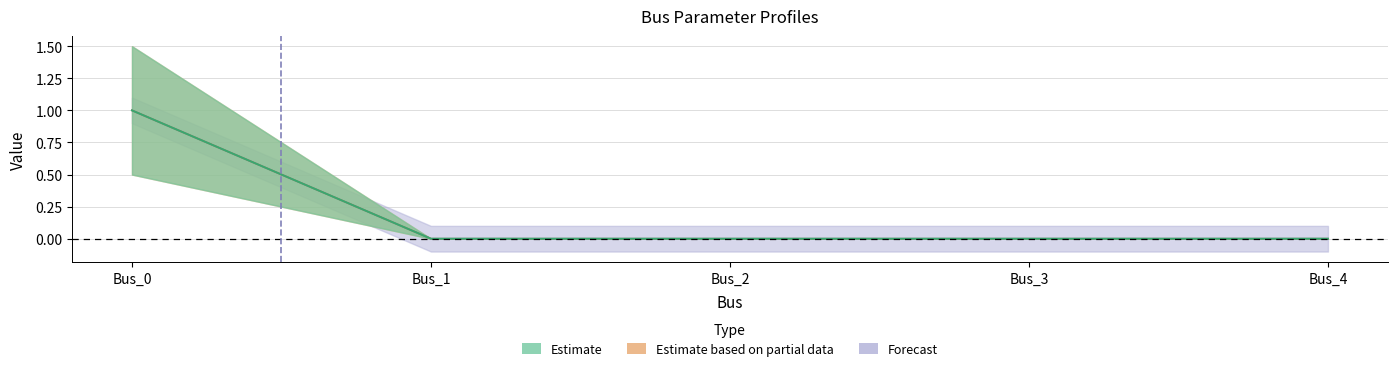

True or false: pf_rk_ohm and pf_ikss_ka intersect in this chart.

False